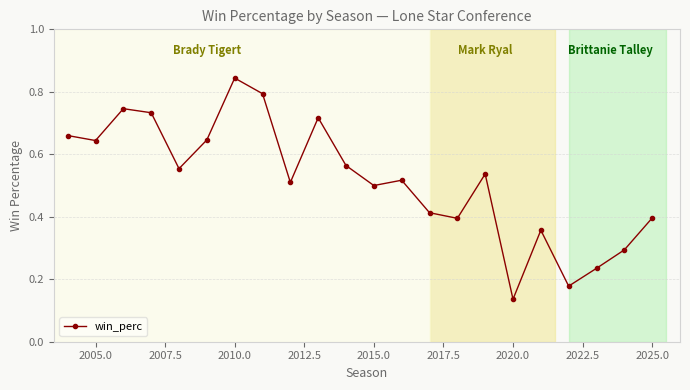

What is the value of the 21st point from the left?

0.3